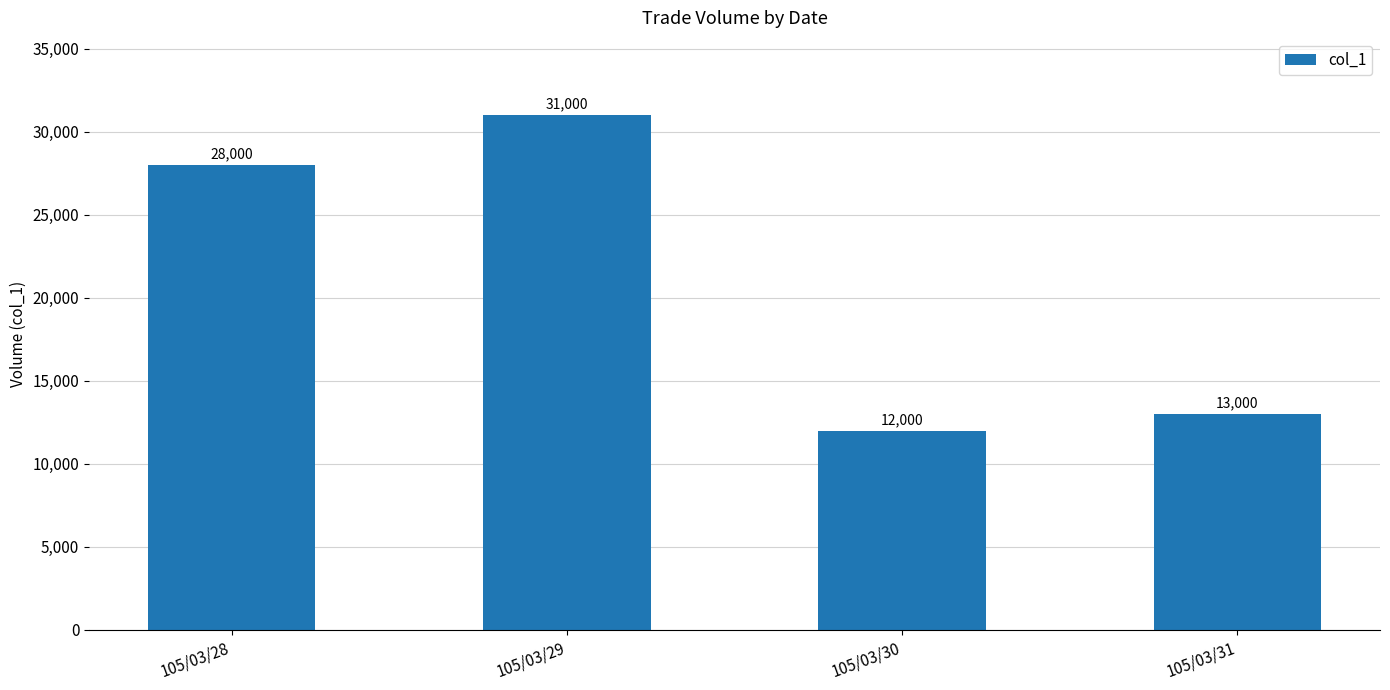

At which category does the chart reach its minimum across all series?

105/03/30